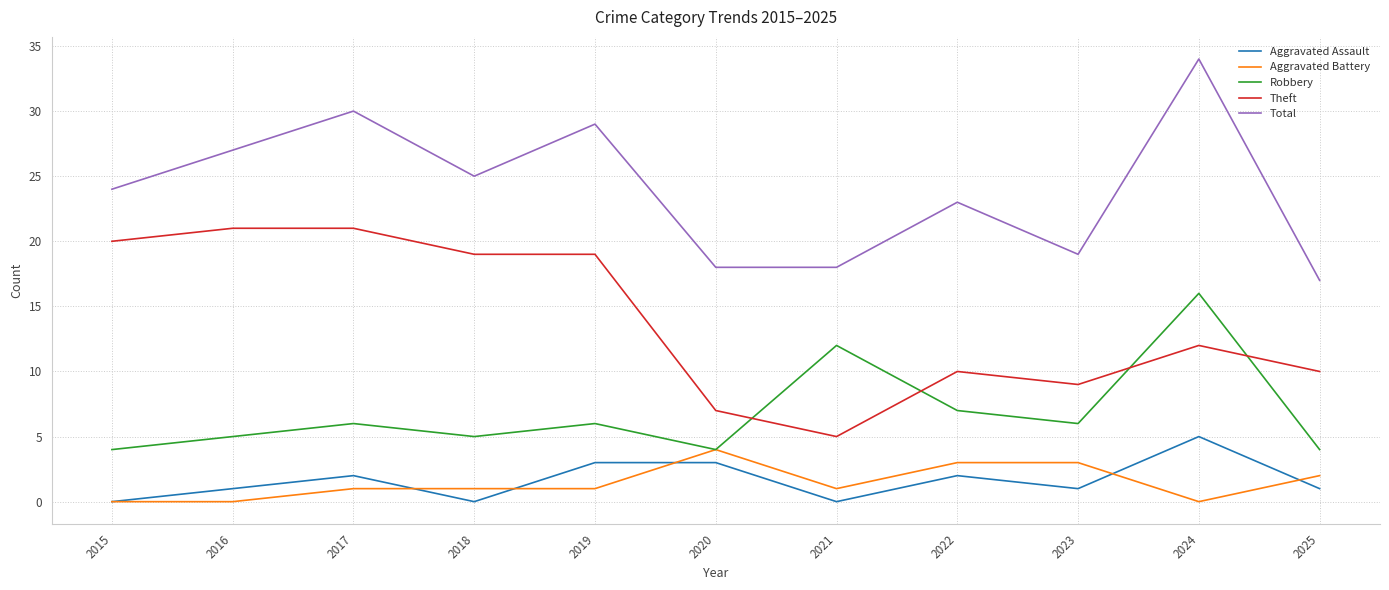

What are all the series names shown in the legend?

Aggravated Assault, Aggravated Battery, Robbery, Theft, Total